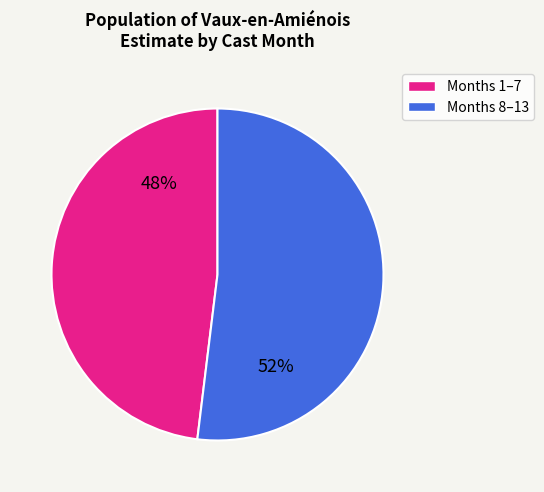

Count the number of slices in the pie.

2